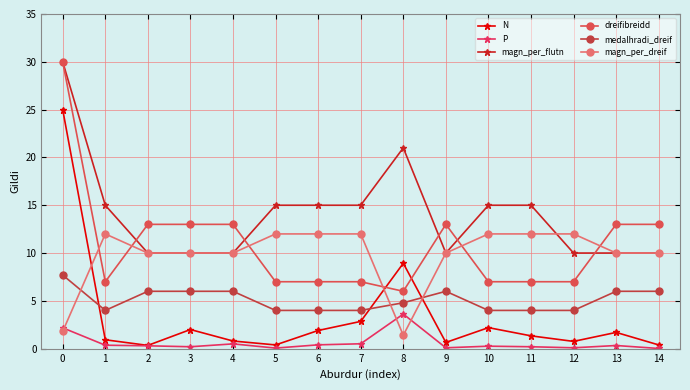

Does the chart have visible grid lines?

Yes